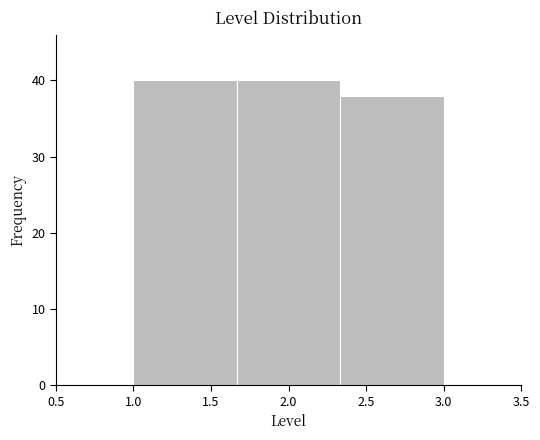

Reading left to right, list every bar in this chart as the range it spans on the x-axis followed by its height. Neither the bar edges nor the heights are printed on the chart, so give them approximately, as read against the axes.

1.00 to 1.65: 40
1.65 to 2.35: 40
2.35 to 3.00: 38